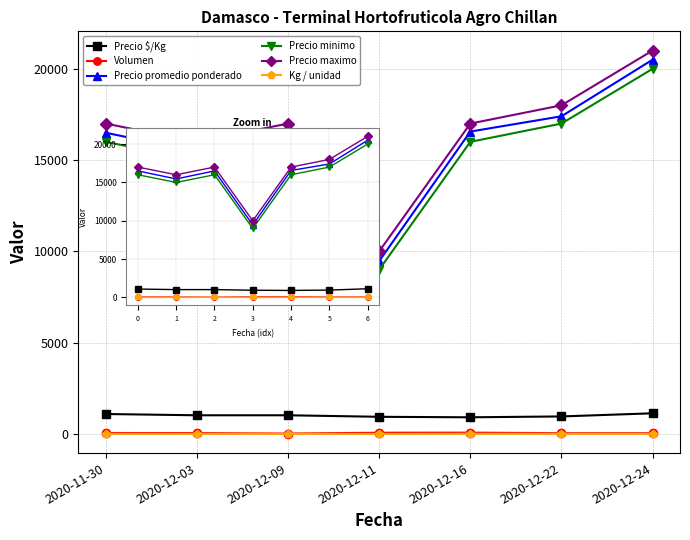

The value of Precio minimo at 2020-12-22 is 29569. True or false?

False